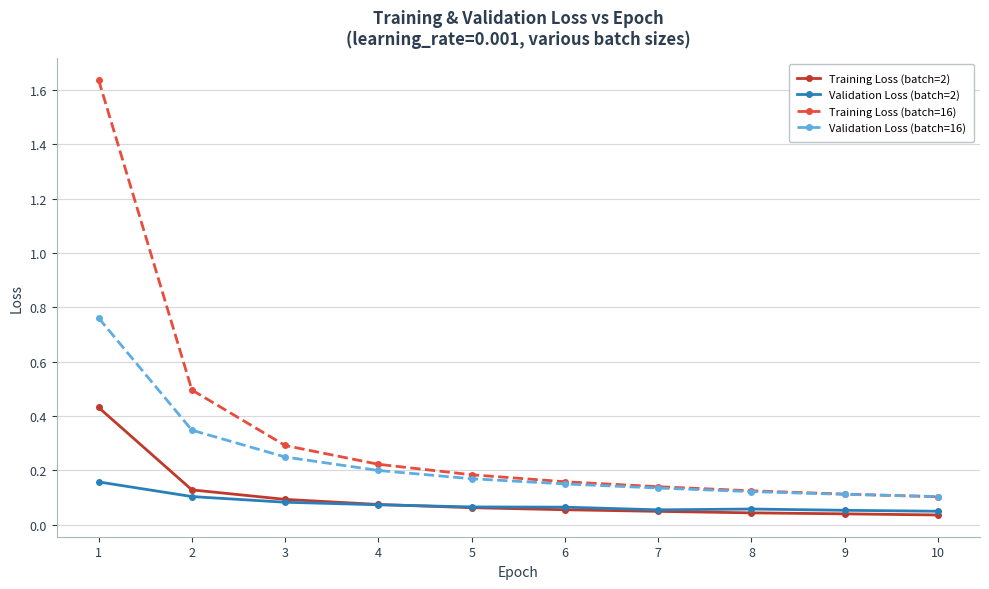

Does the chart have visible grid lines?

Yes